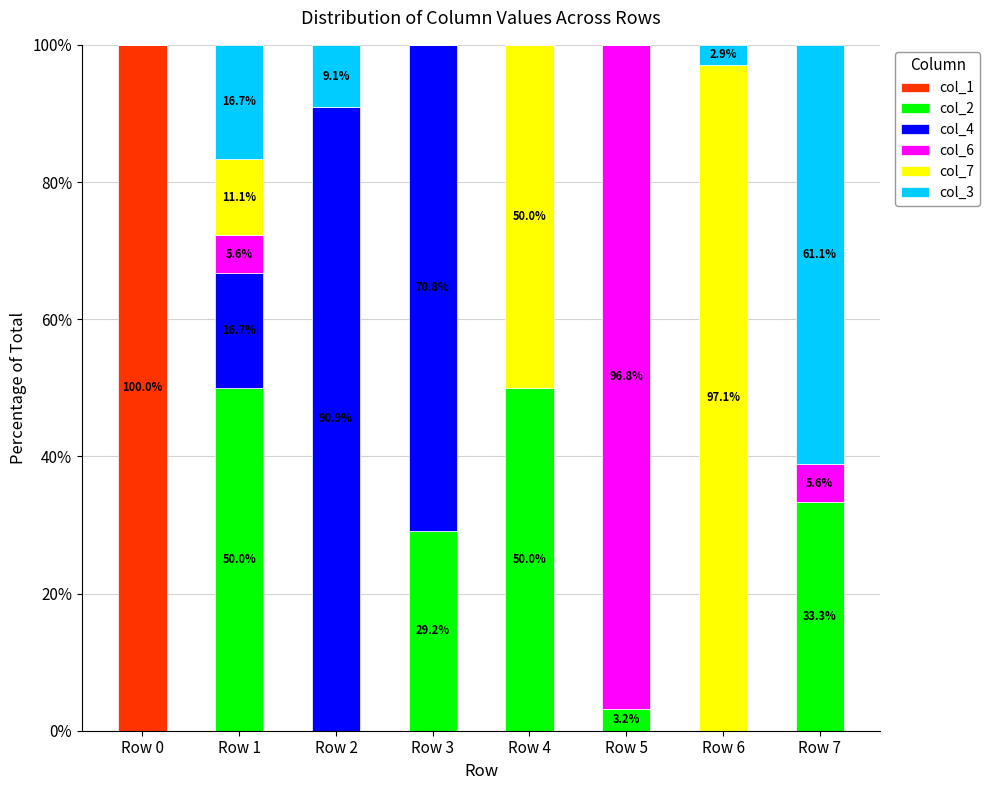

What is the total value across all series at Row 7?

100.0